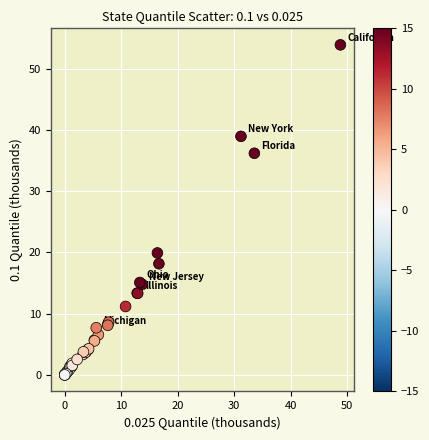

What Y value in the scatter plot is closest to 26?

19.9